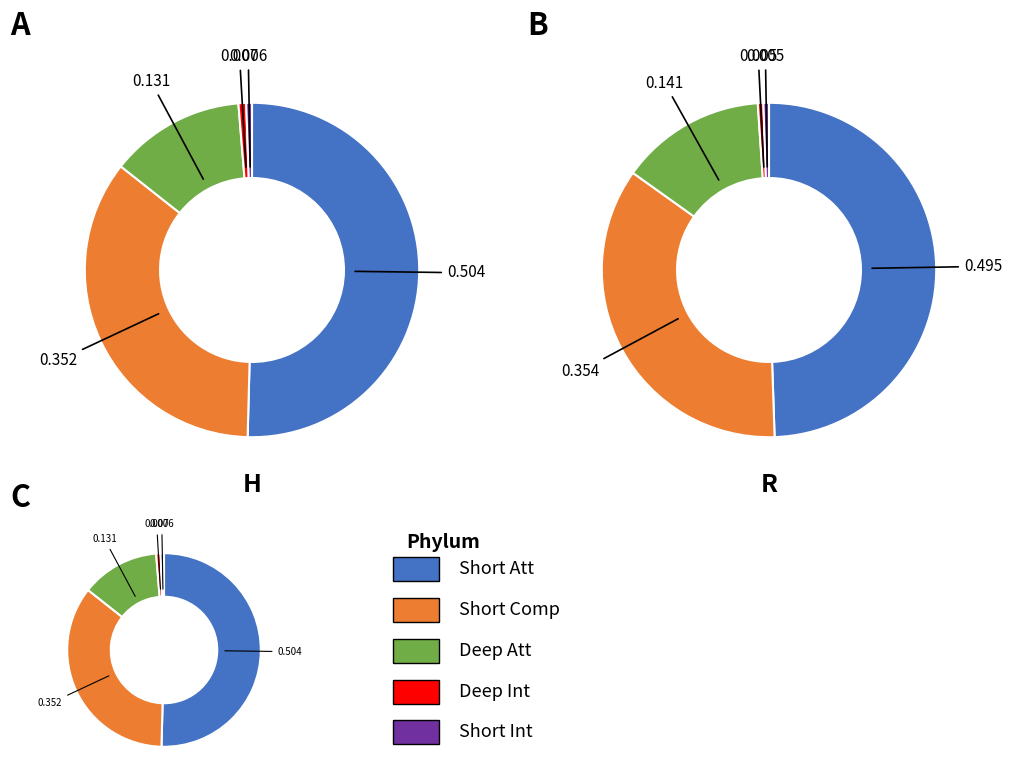

Does H account for over 50% of the chart?

No